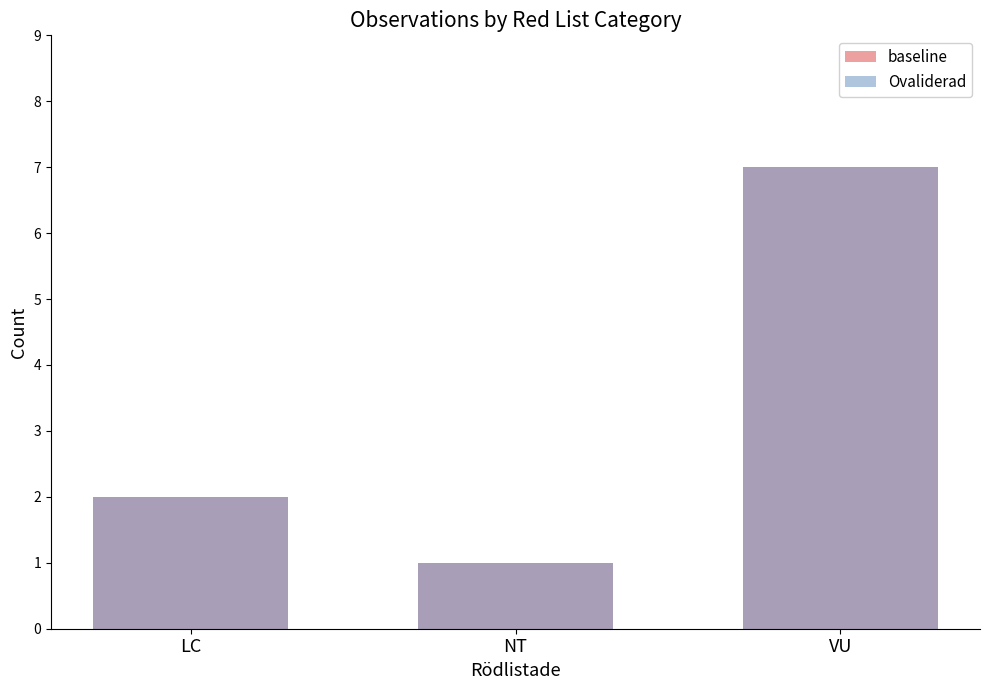

What is the maximum value shown in the chart?

7